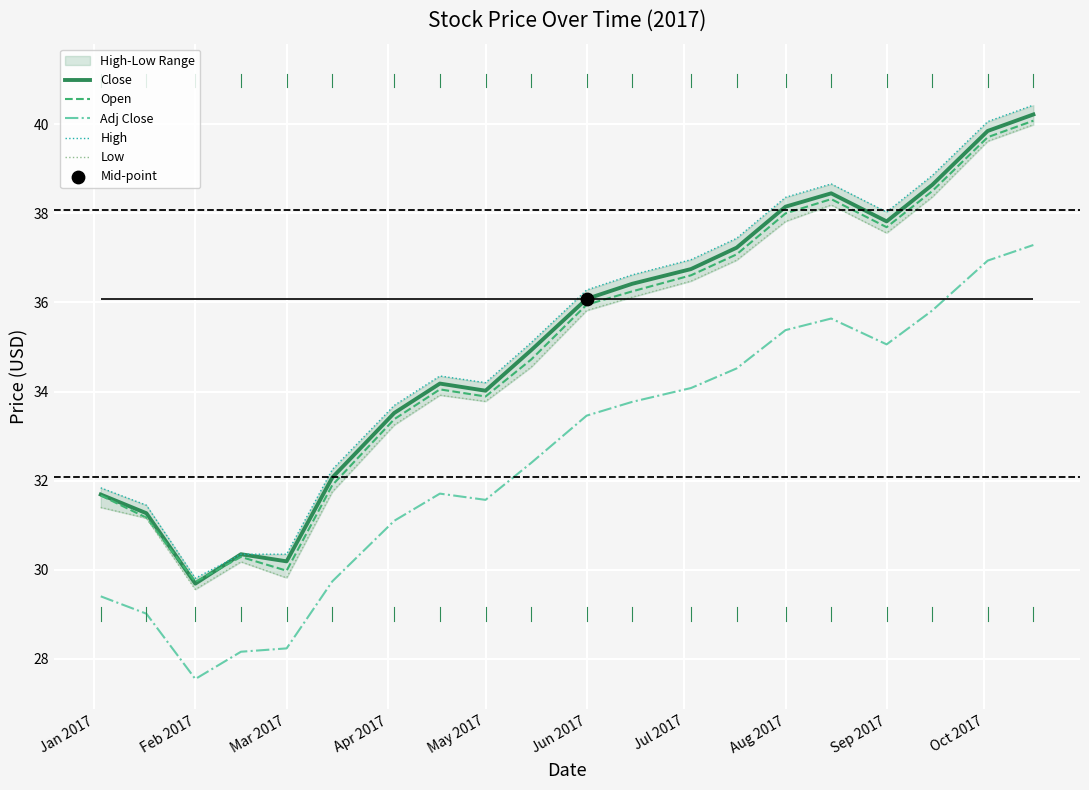

What are all the series names shown in the legend?

Close, Open, Adj Close, High, Low